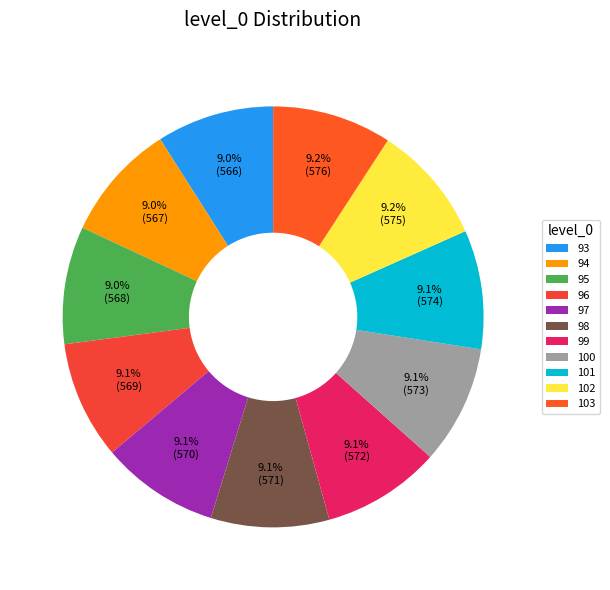

Is it true that 93 is 1% of the pie?

False